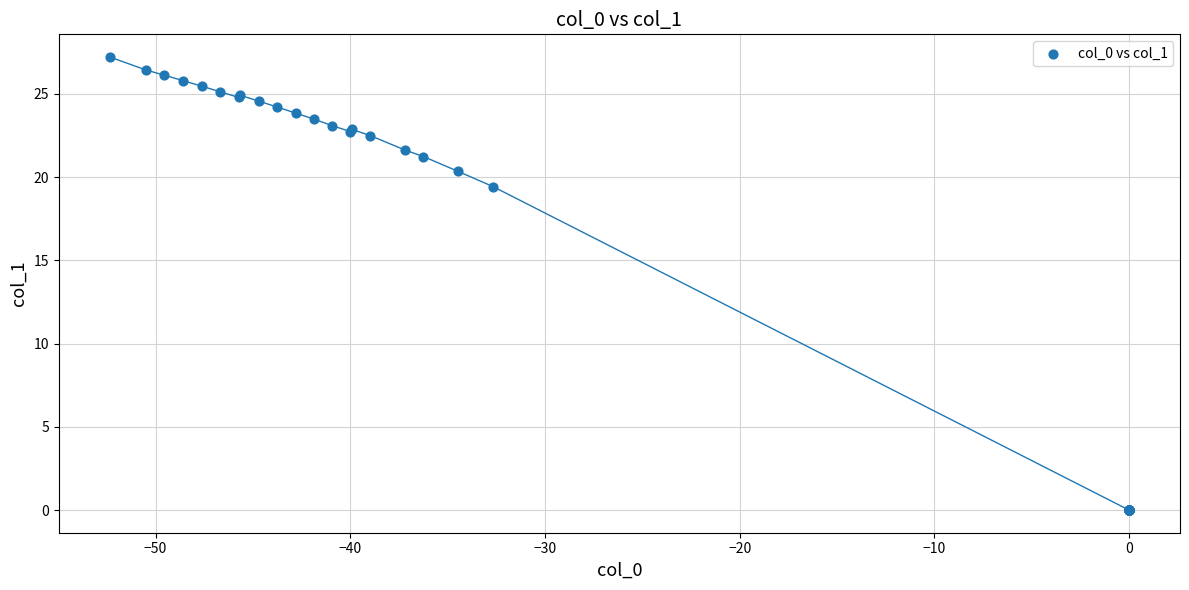

What Y value in the scatter plot is closest to 13?

19.4